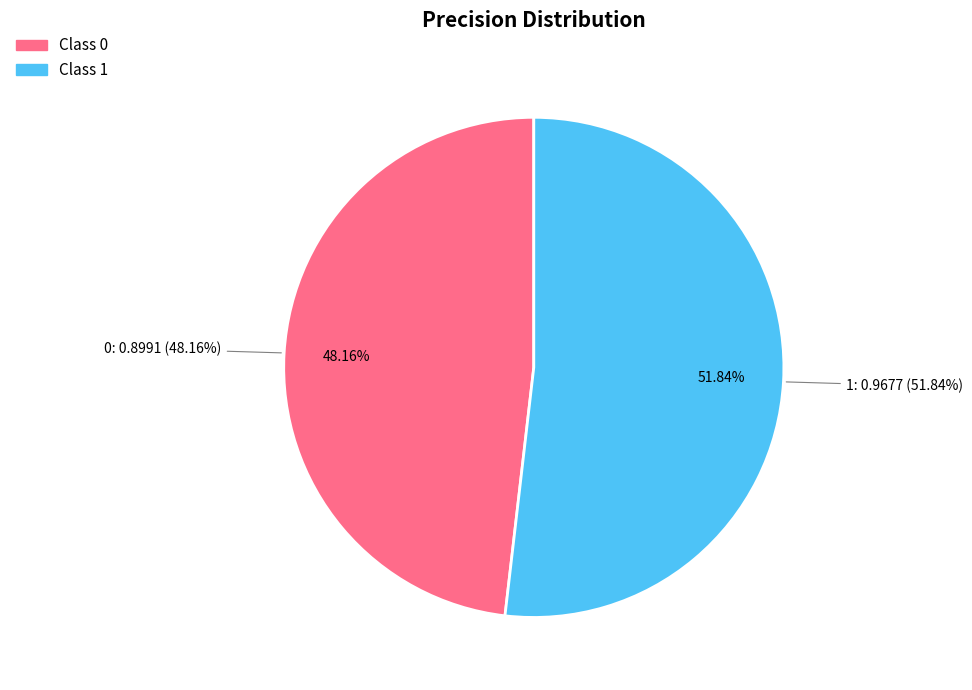

Rank the categories by value from highest to lowest.

1, 0